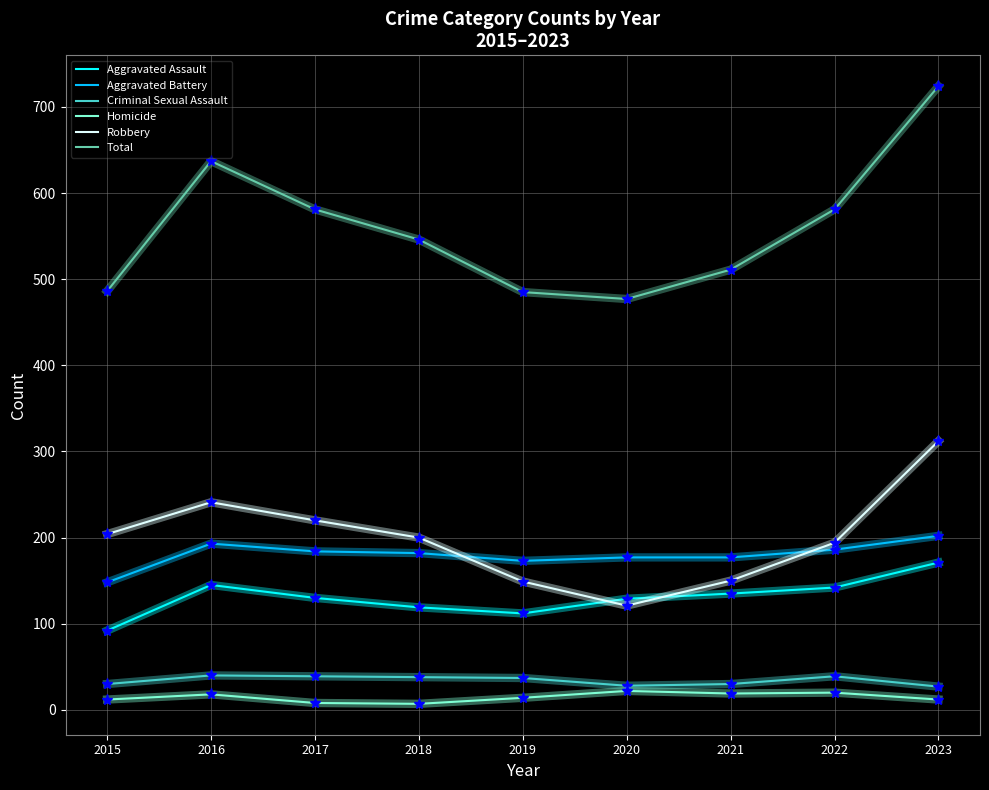

What is the maximum value for Homicide?

22